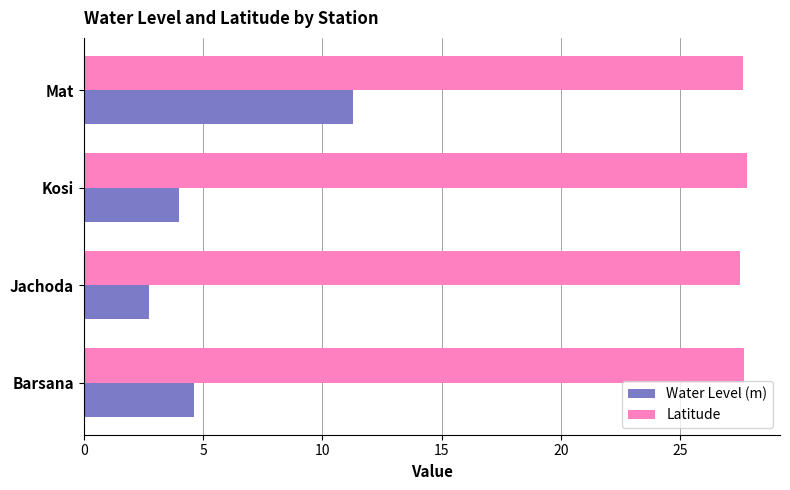

What is the greatest value displayed?

27.8